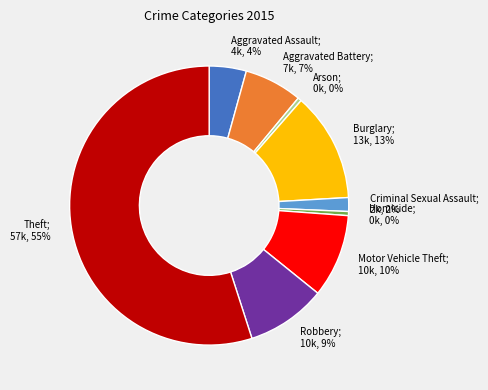

Does any single category account for the majority?

Yes